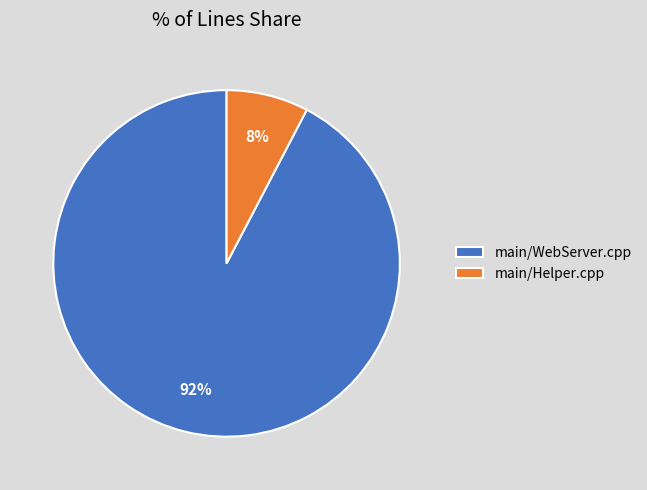

What is the largest slice in the pie chart?

main/WebServer.cpp